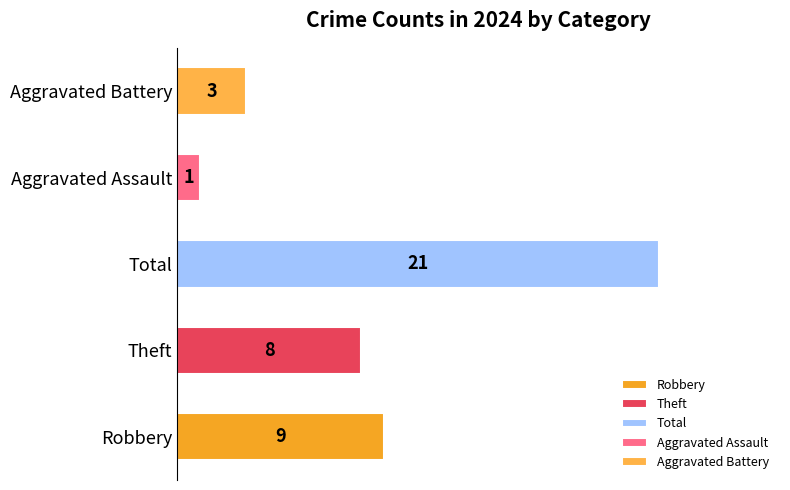

At which label is the value closest to 11?

Robbery